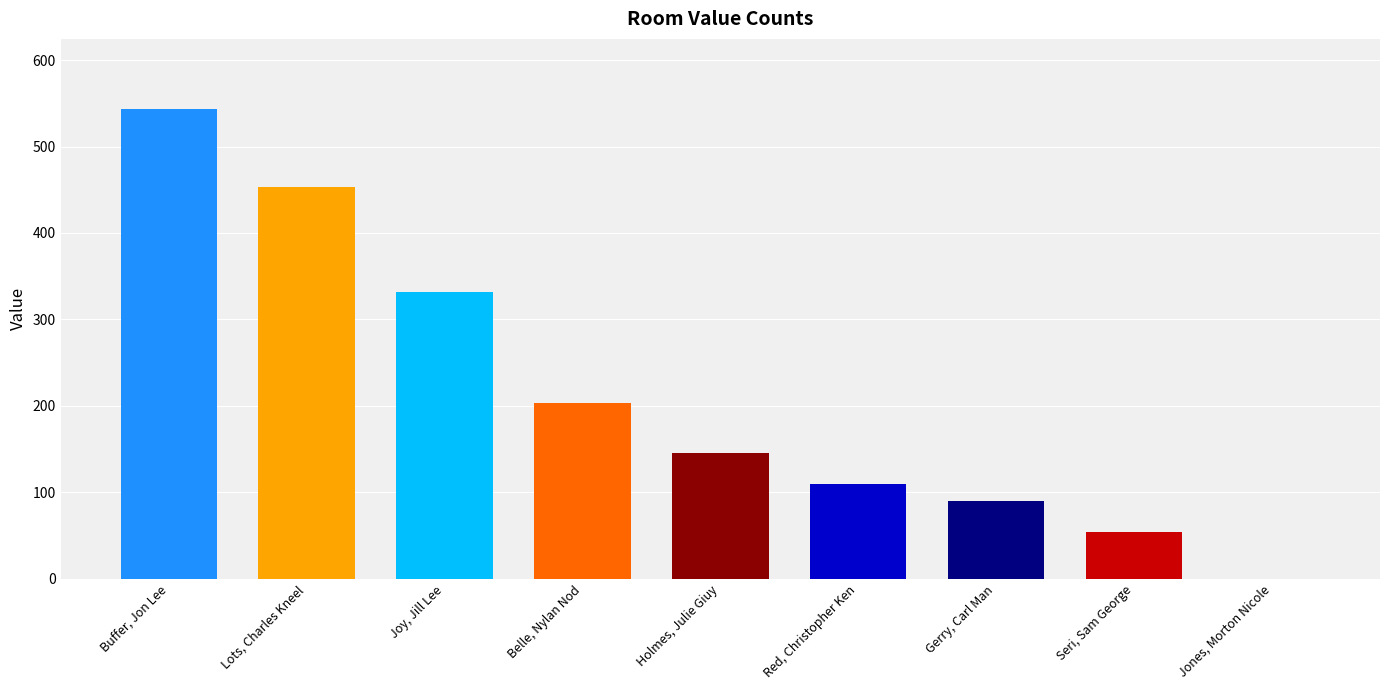

What is the change in value from Joy, Jill Lee to Jones, Morton Nicole?

-332